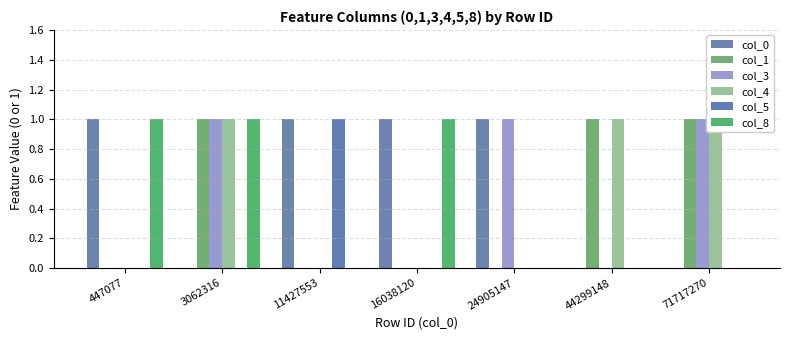

How many values in col_8 are above zero?

3